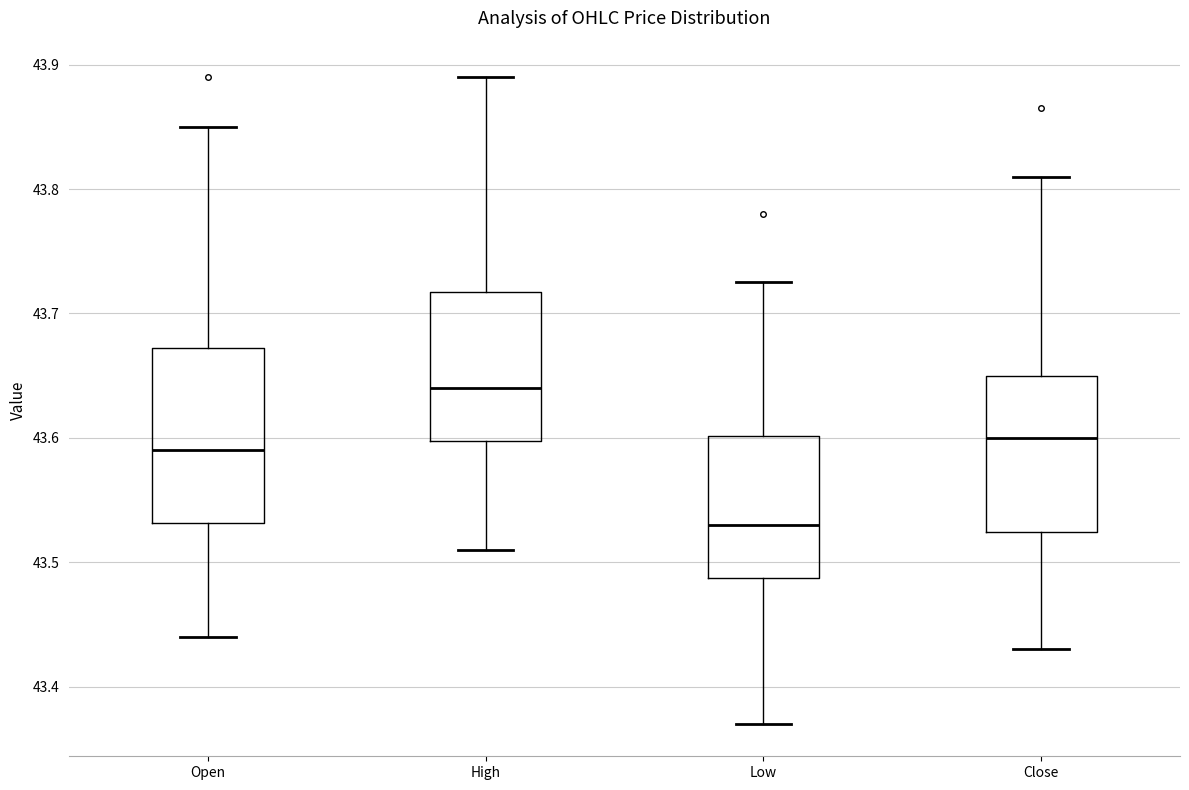

Which box's median line is the lowest?

Low